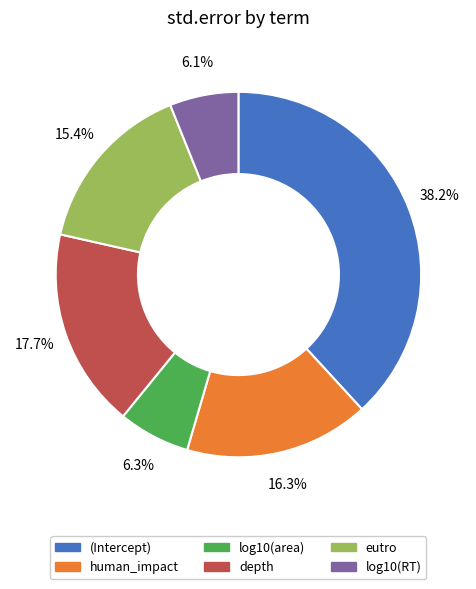

Does human_impact account for over 50% of the chart?

No